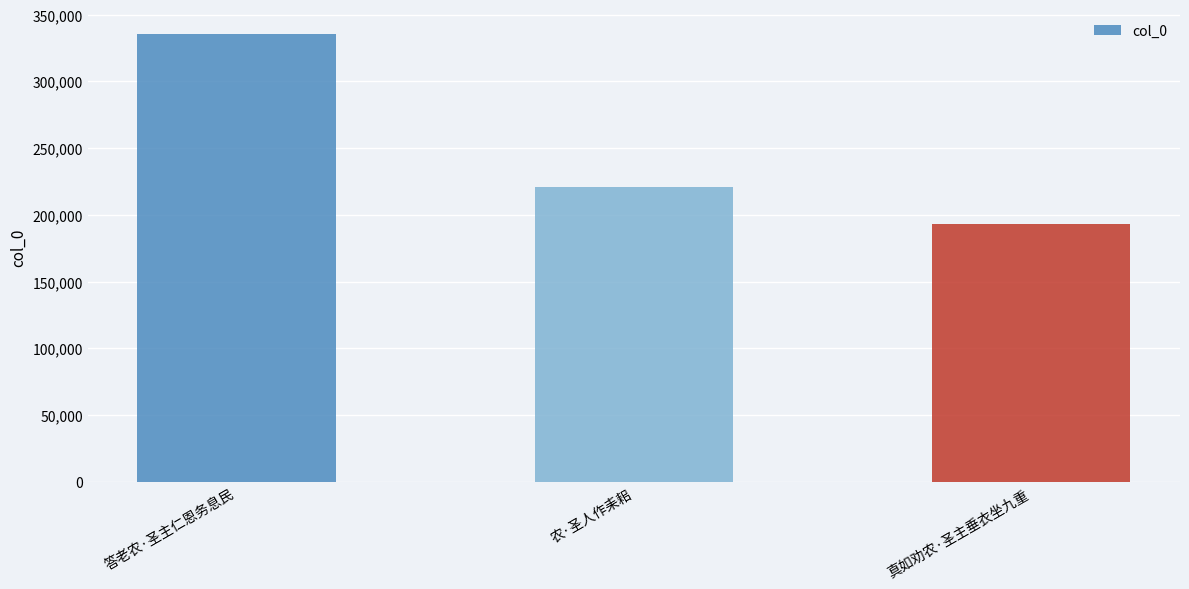

Rank the categories by value from highest to lowest.

答老农·圣主仁恩务息民, 农·圣人作耒耜, 真如劝农·圣主垂衣坐九重